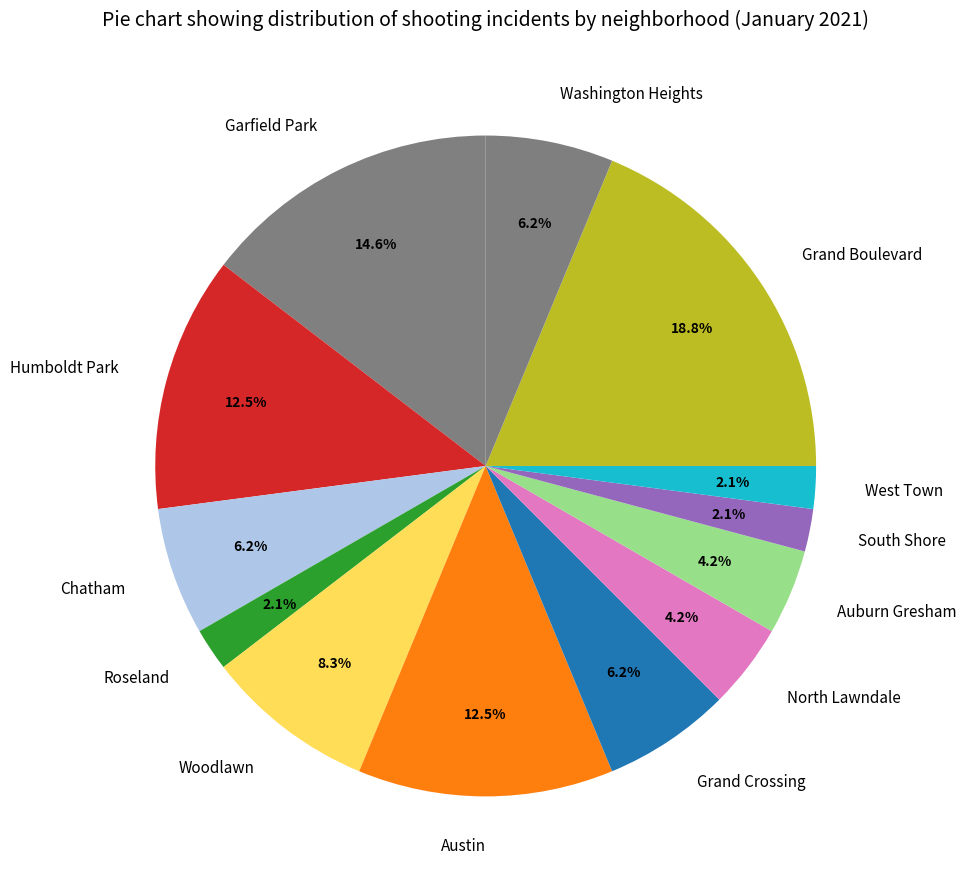

The Auburn Gresham slice represents 15% of the pie. True or false?

False